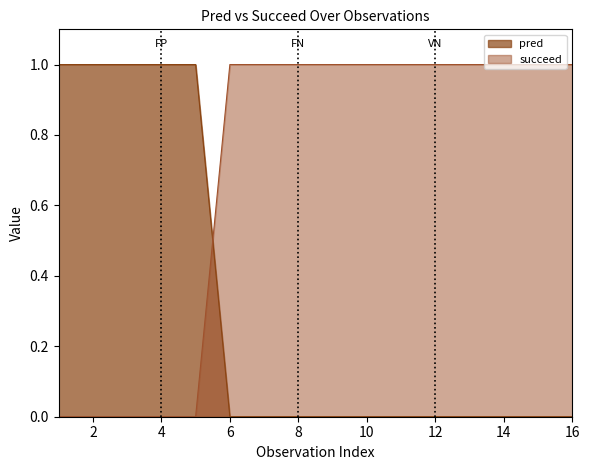

Which series has the largest range (max minus min)?

pred